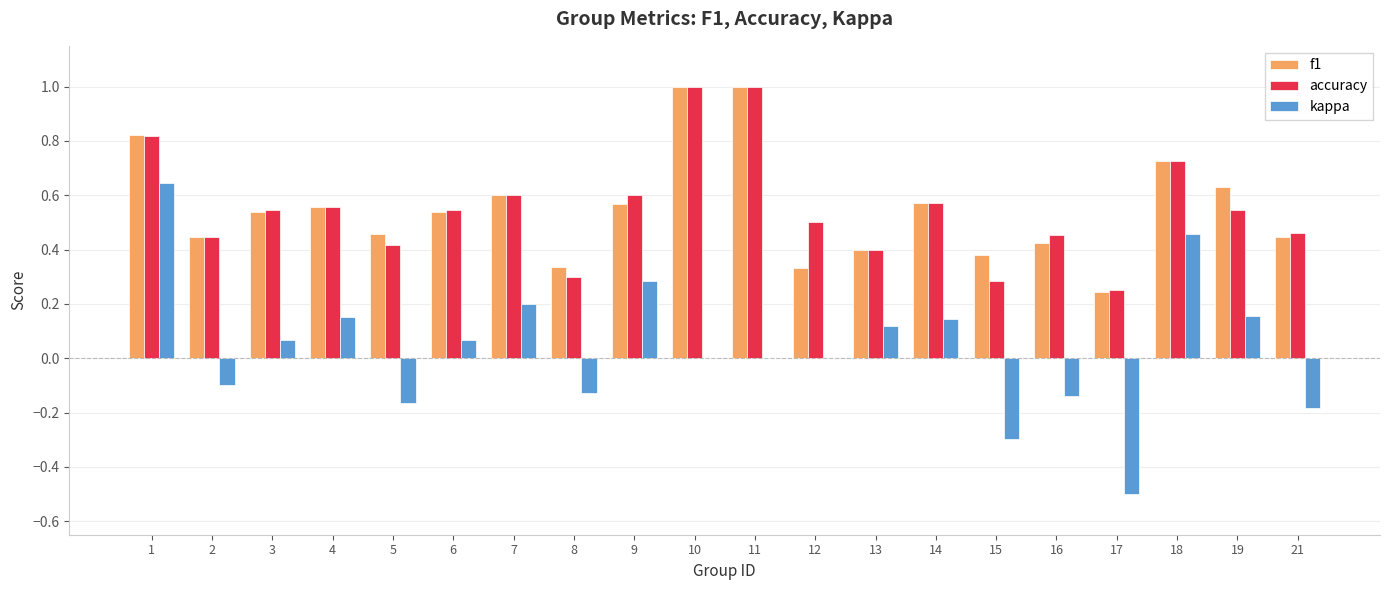

What is the maximum value shown in the chart?

1.0